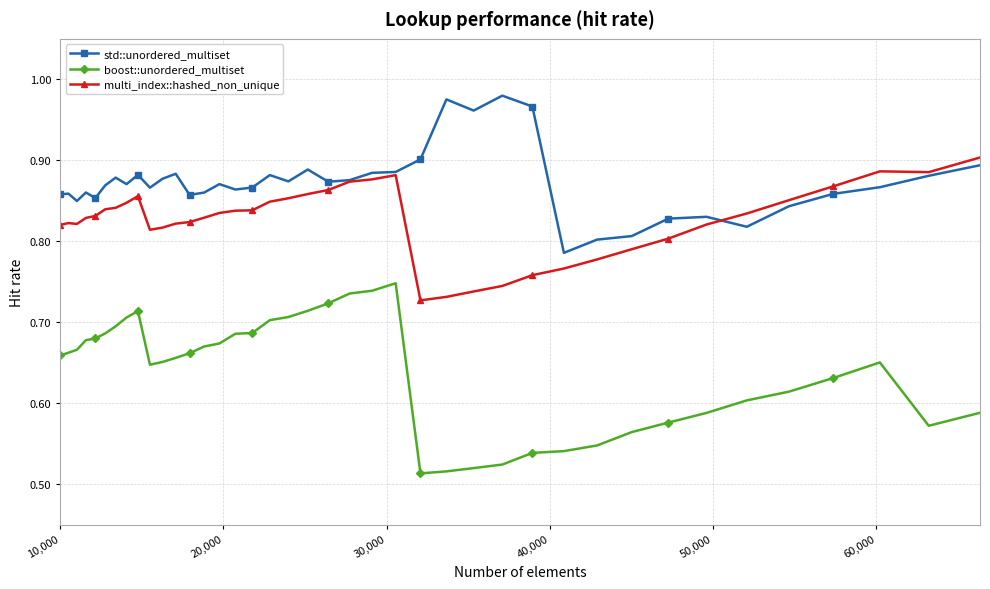

Rank the series by their average value, from highest to lowest.

std::unordered_multiset, multi_index::hashed_non_unique, boost::unordered_multiset